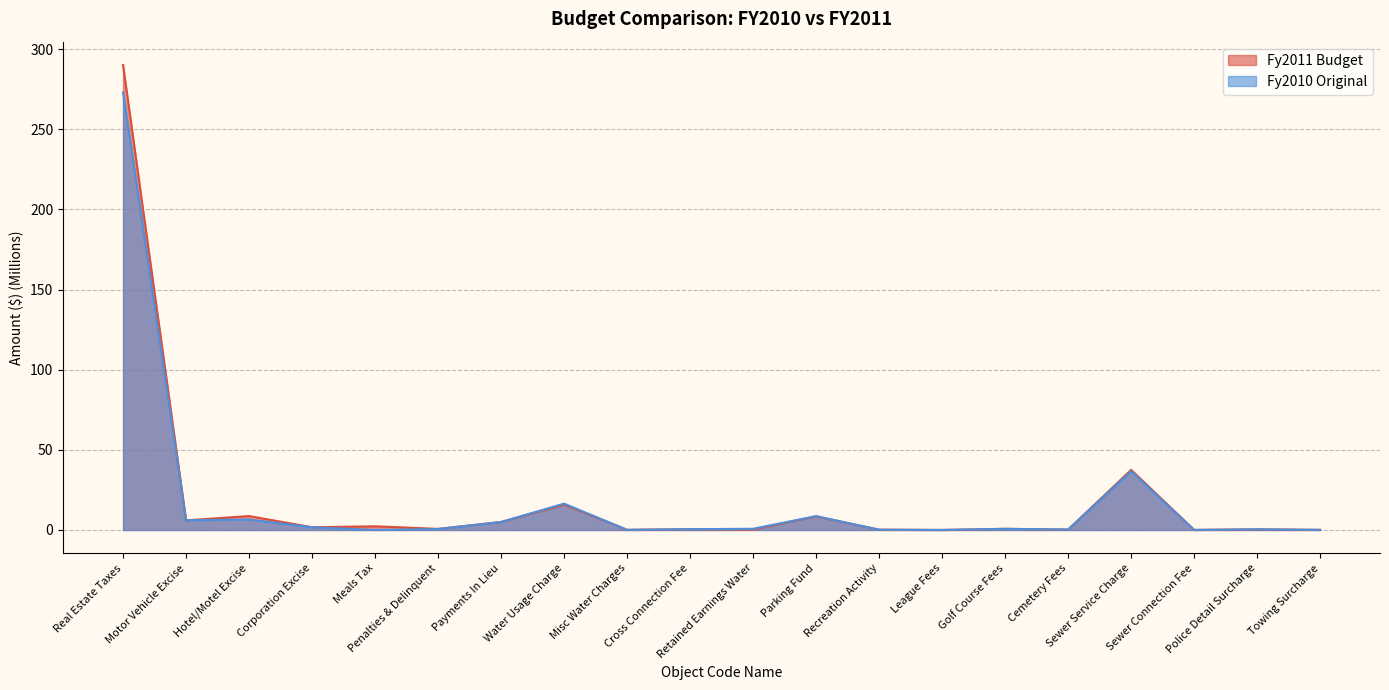

Between Real Estate Taxes and Golf Course Fees, which series saw the biggest shift?

Fy2011 Budget